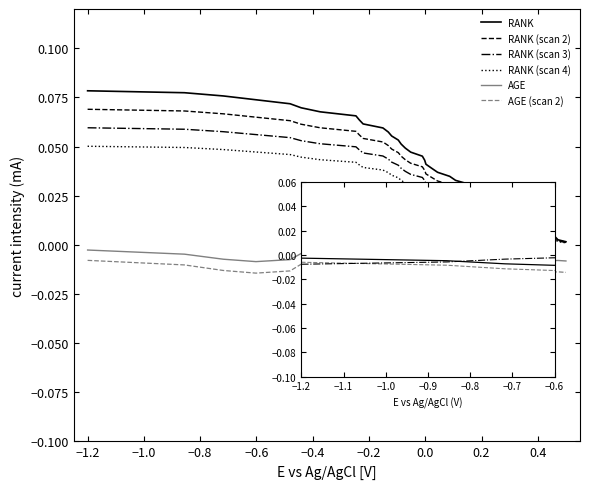

Count the number of categories in the chart.

40